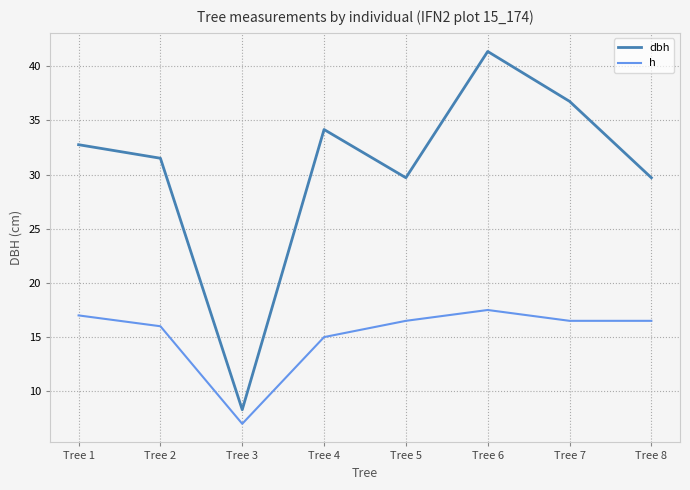

At which label does dbh first exceed 32?

Tree 1